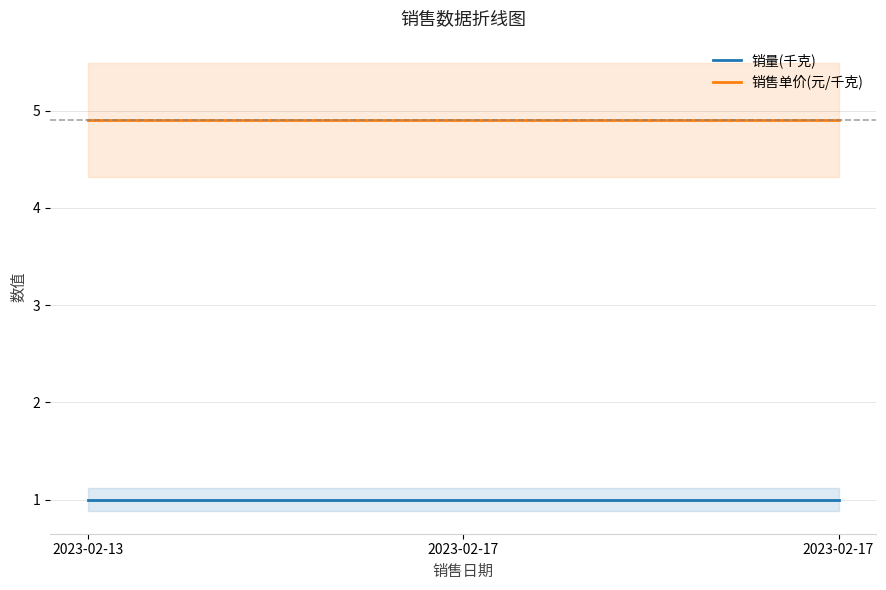

What is the smallest value displayed?

1.0